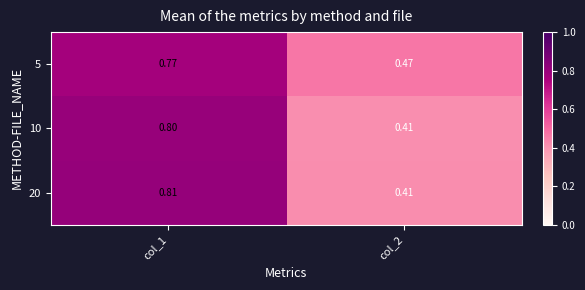

Is the value of 5 at col_1 greater than the value of 20 at col_2?

Yes